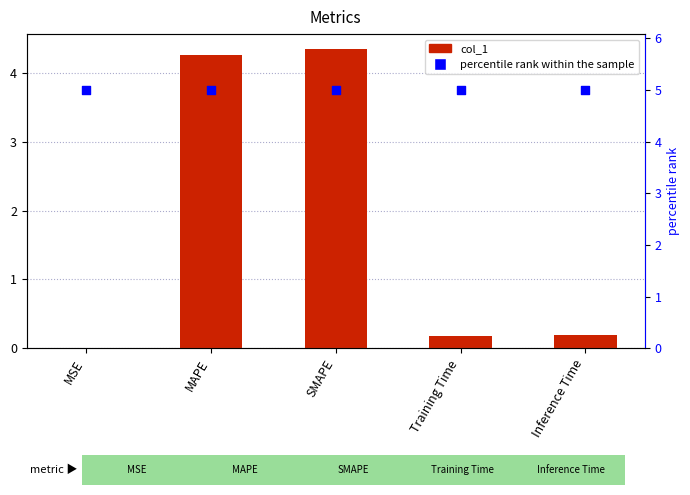

What is the total value across all series at MAPE?

9.2